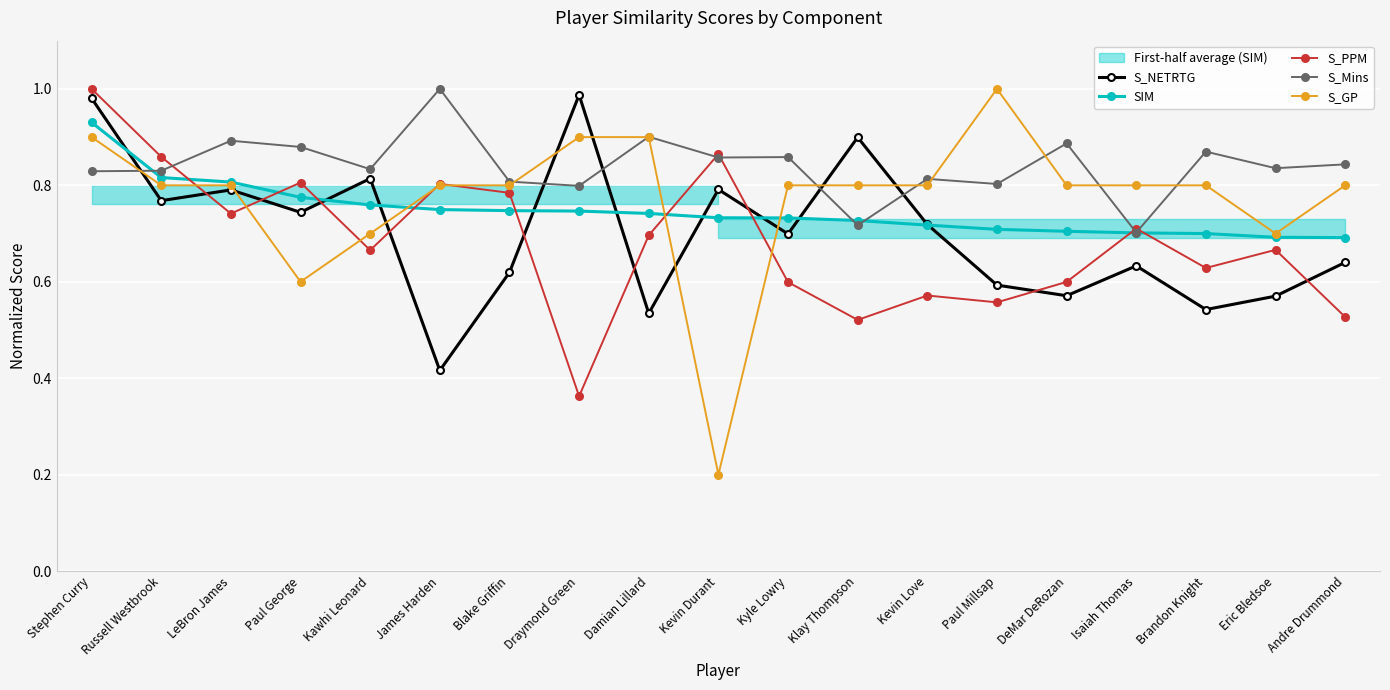

Which series has the largest range (max minus min)?

S_GP